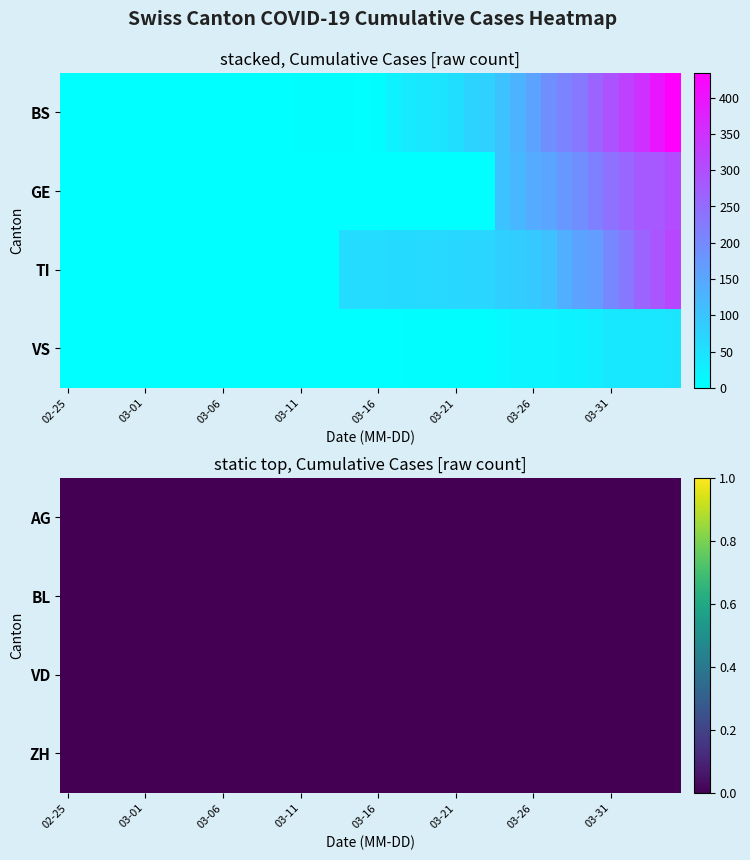

How many data points in BS are less than 4?

16